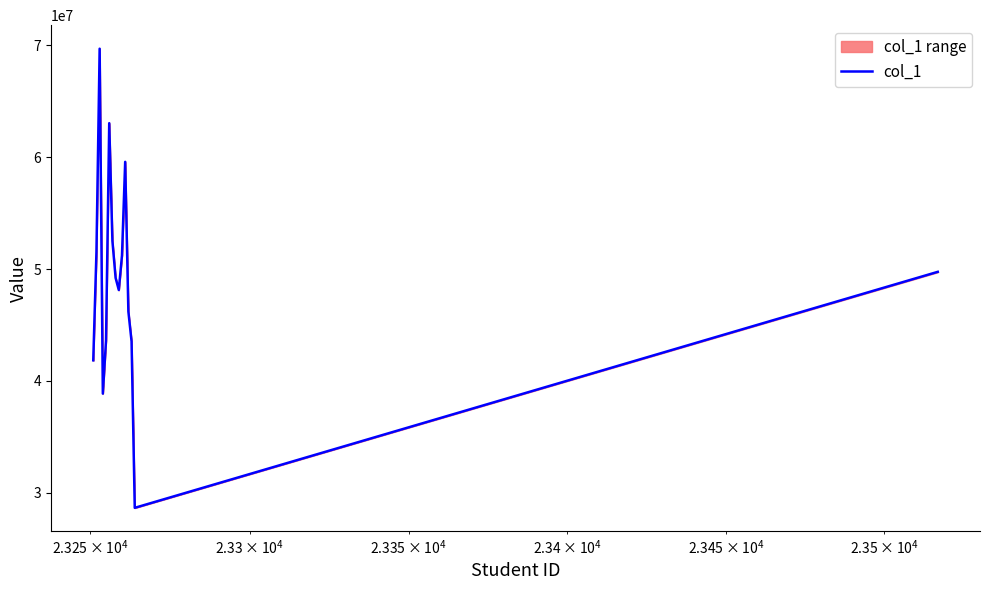

What is the maximum value for col_1?

69713084